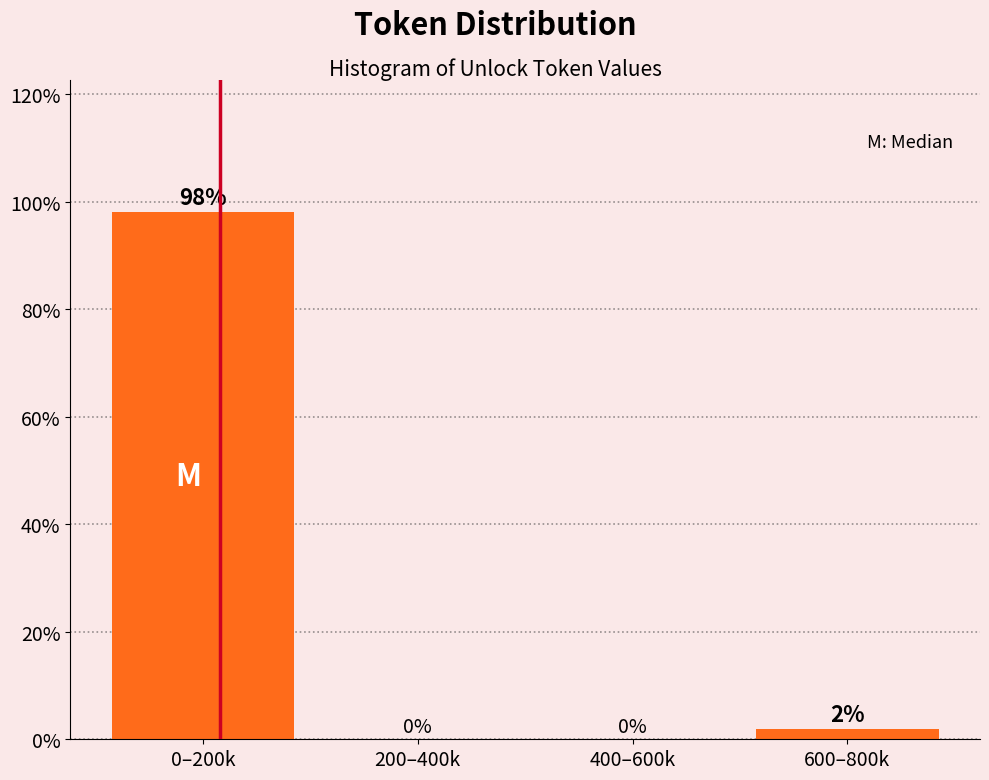

The value at 200–400k is 0.0. True or false?

True